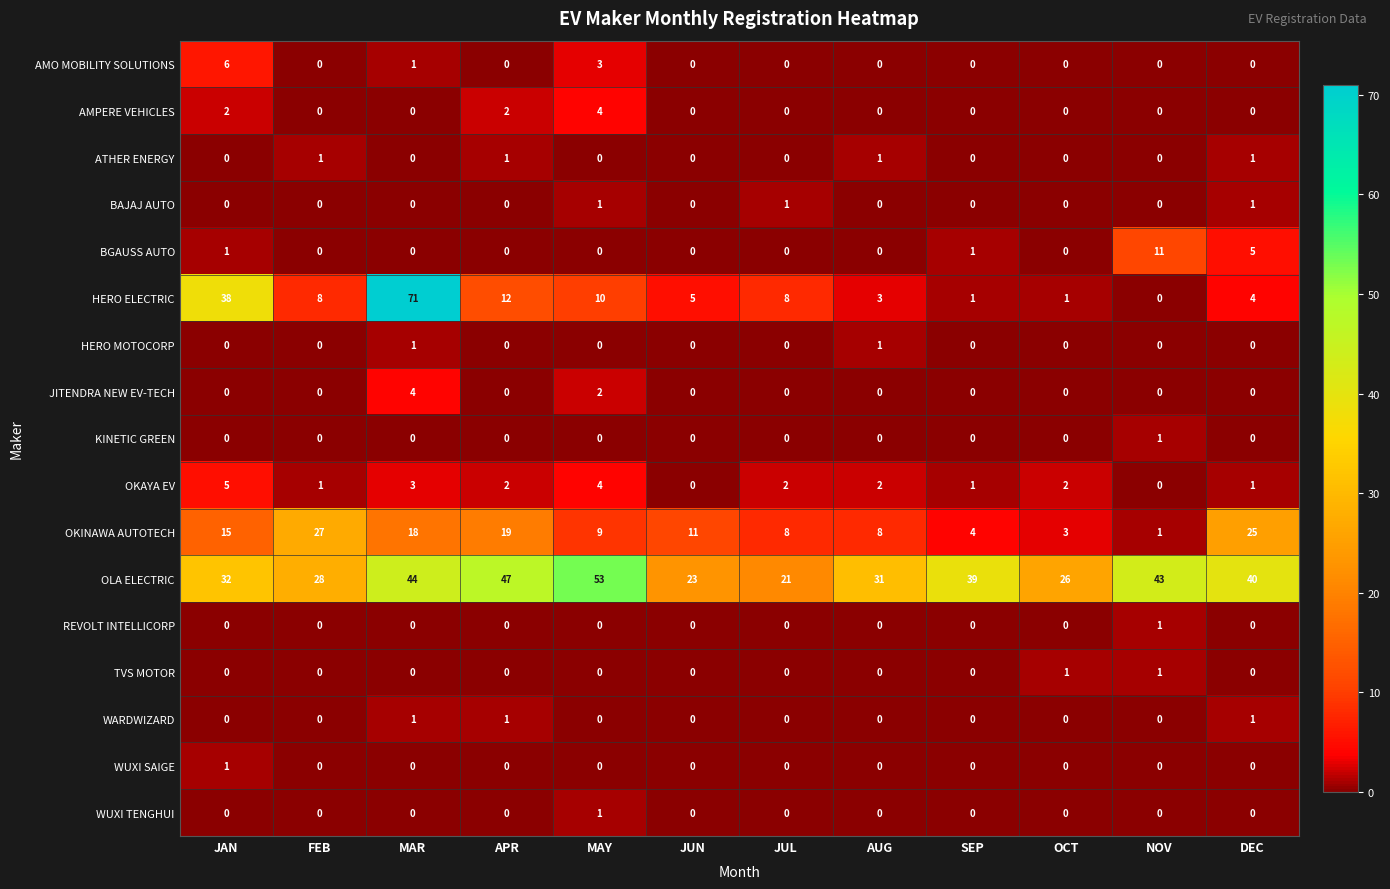

How many JITENDRA NEW EV-TECH values are between 0 and 1?

10